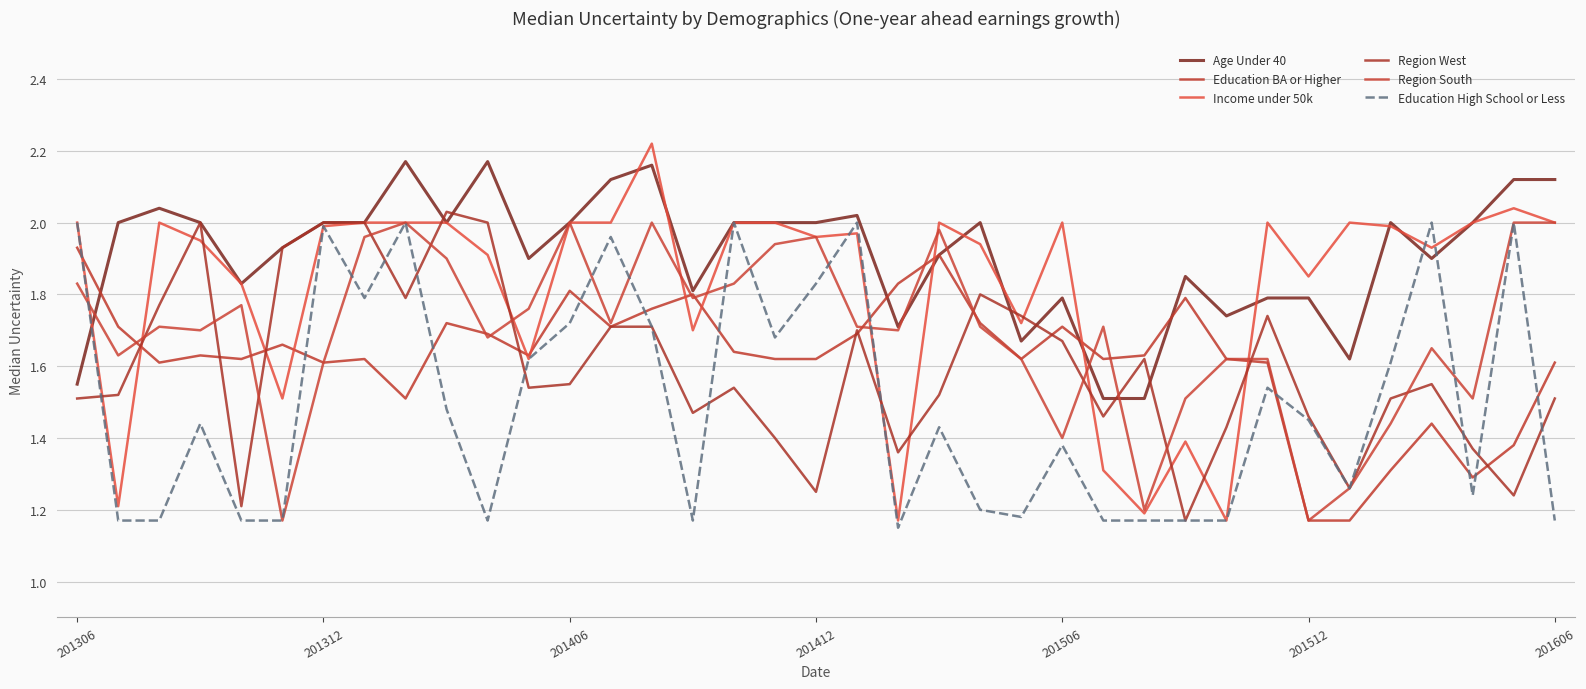

At which category does Region South reach its first local valley?

201312